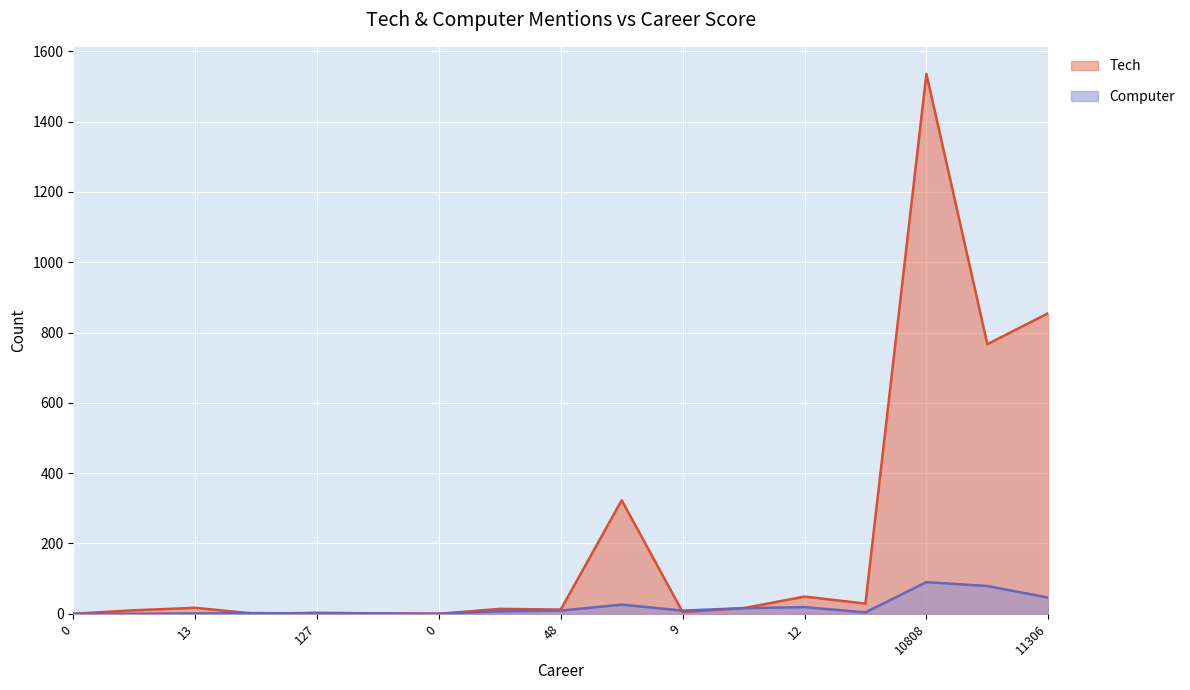

Which series has the largest range (max minus min)?

Tech